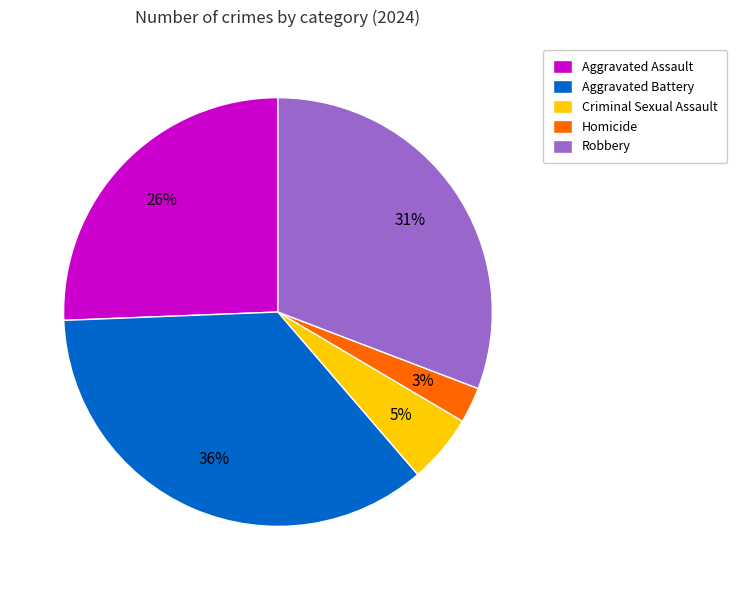

Count the number of slices in the pie.

5